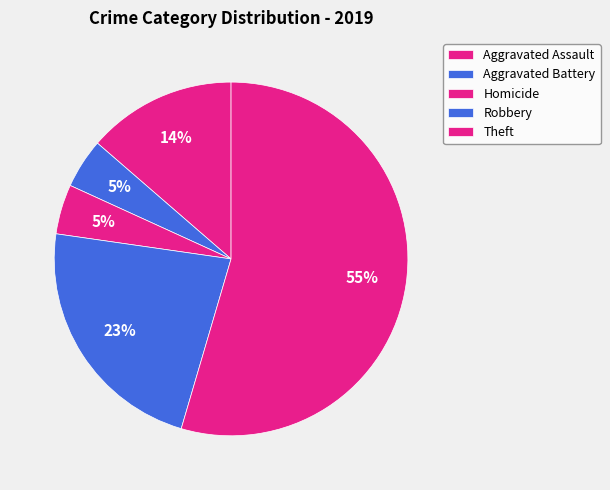

Is Aggravated Battery the majority of the pie?

No